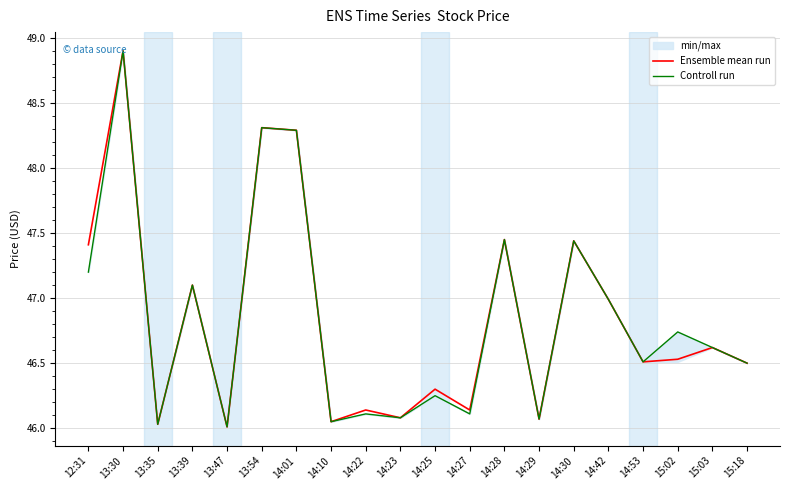

What is the difference between the maximum and second lowest values in the Ensemble mean run series?

2.9